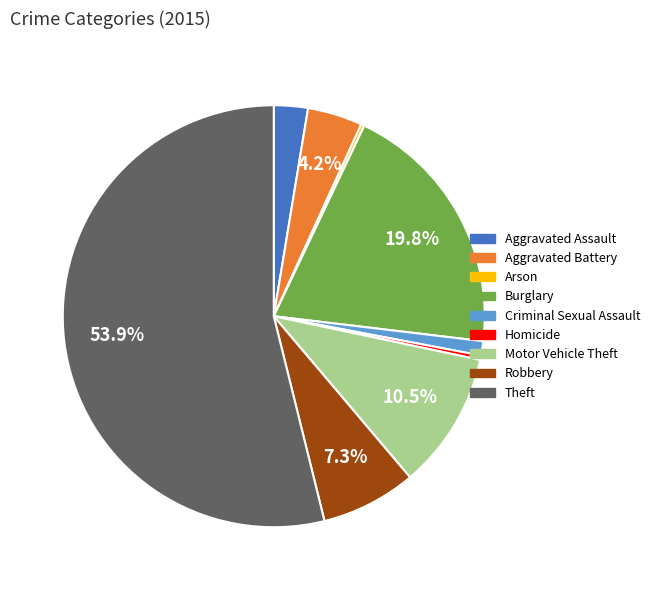

What is the largest slice in the pie chart?

Theft